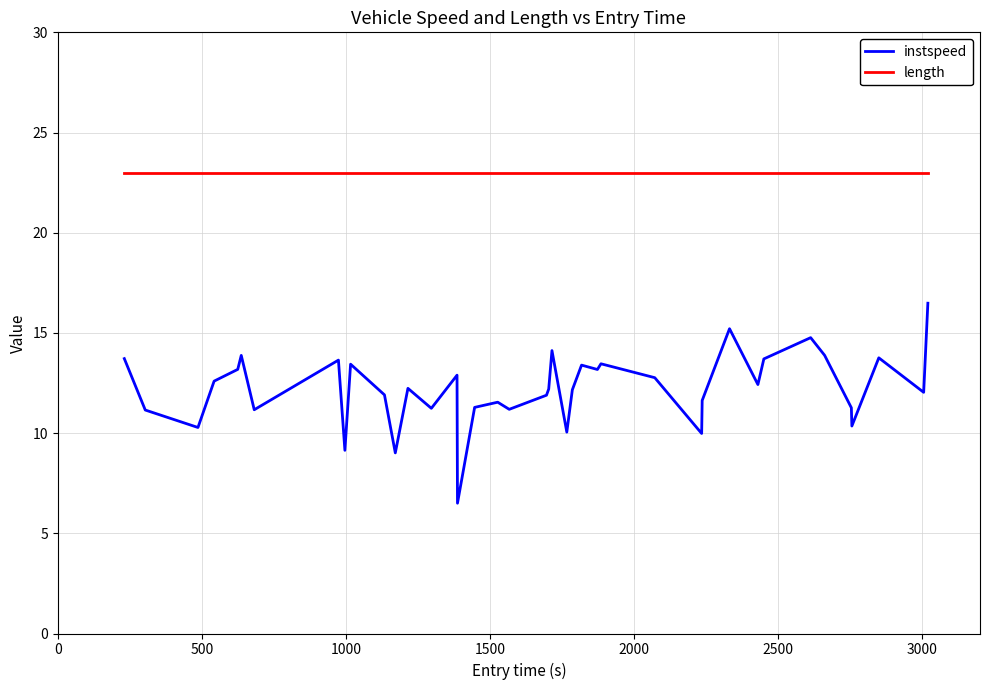

Which series has the largest total across all categories?

length